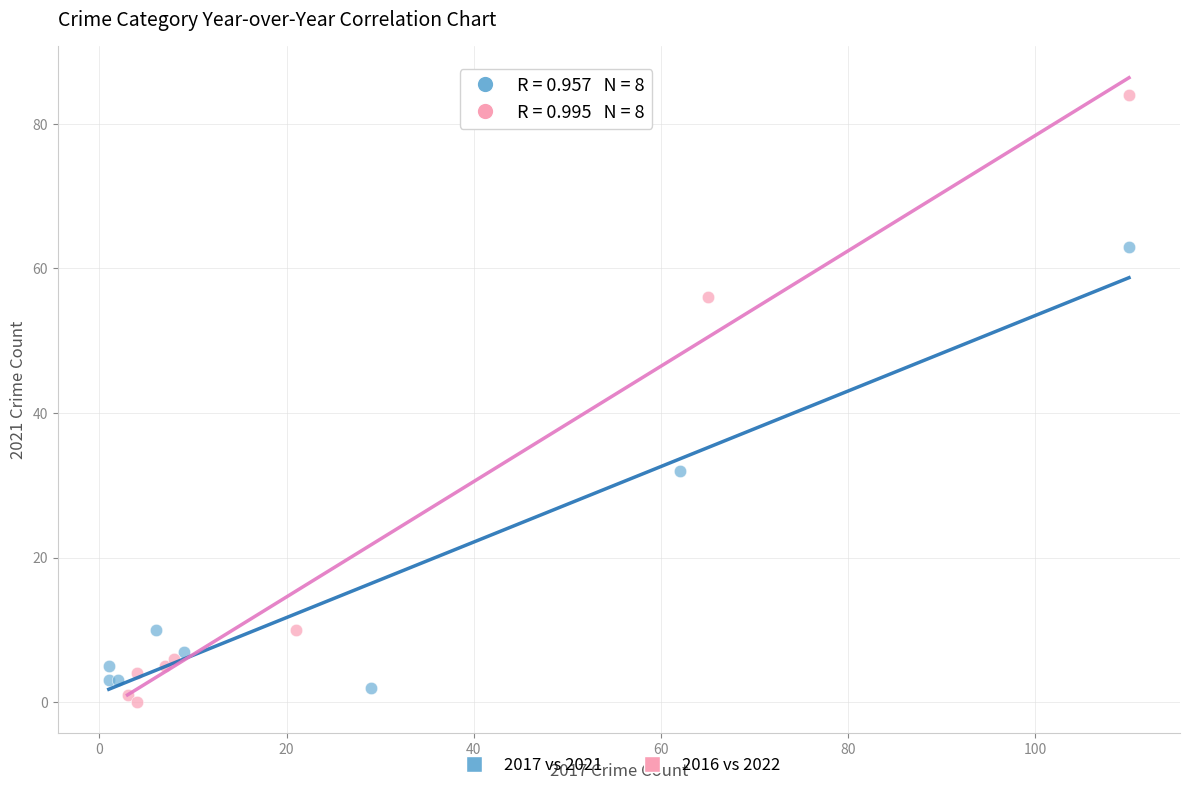

Which series has the widest spread of Y values?

2016 vs 2022